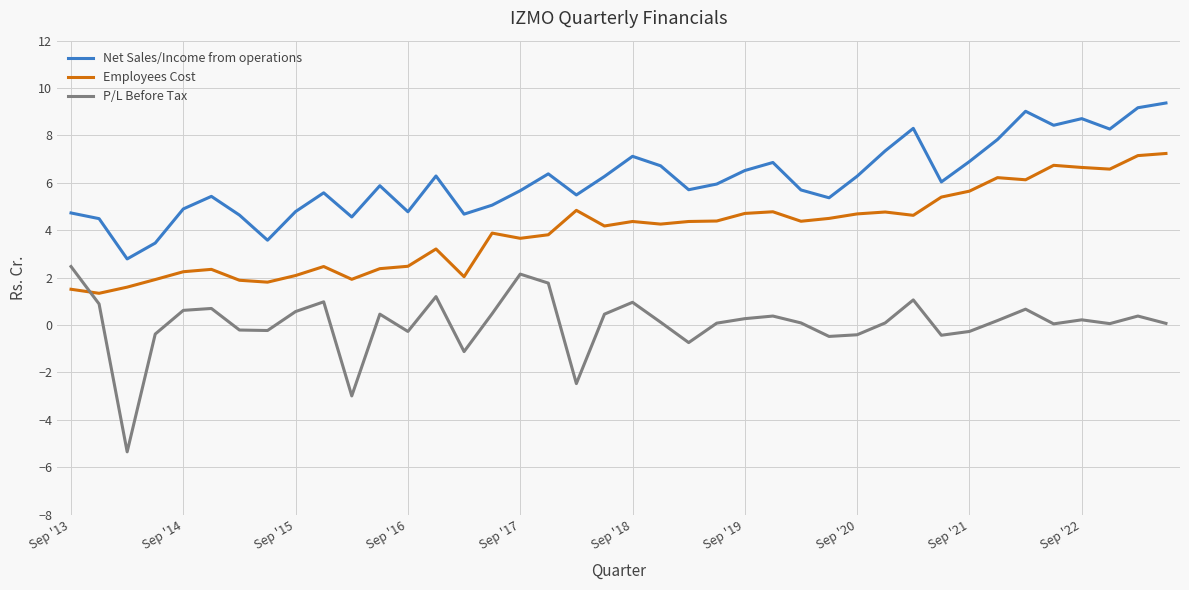

Which series has the widest spread of values?

P/L Before Tax